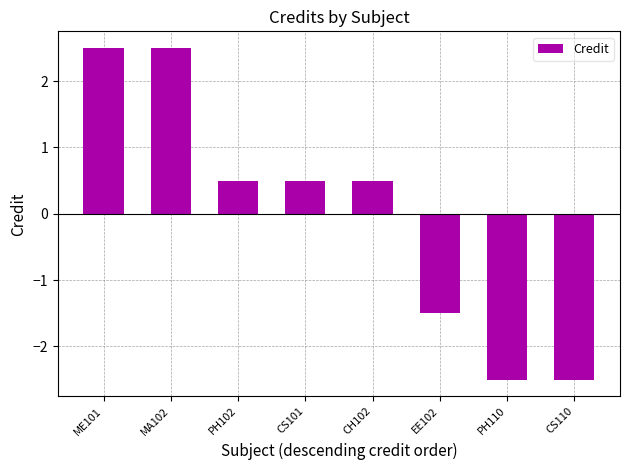

What is the difference between the maximum and second lowest values?

5.0